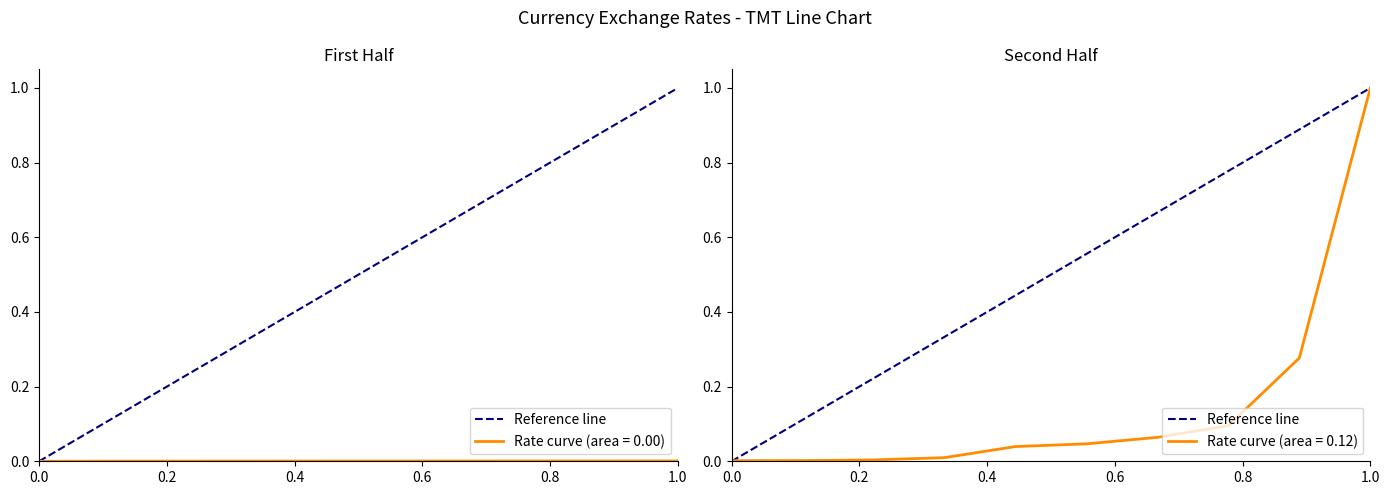

How many lines are shown in the chart?

1